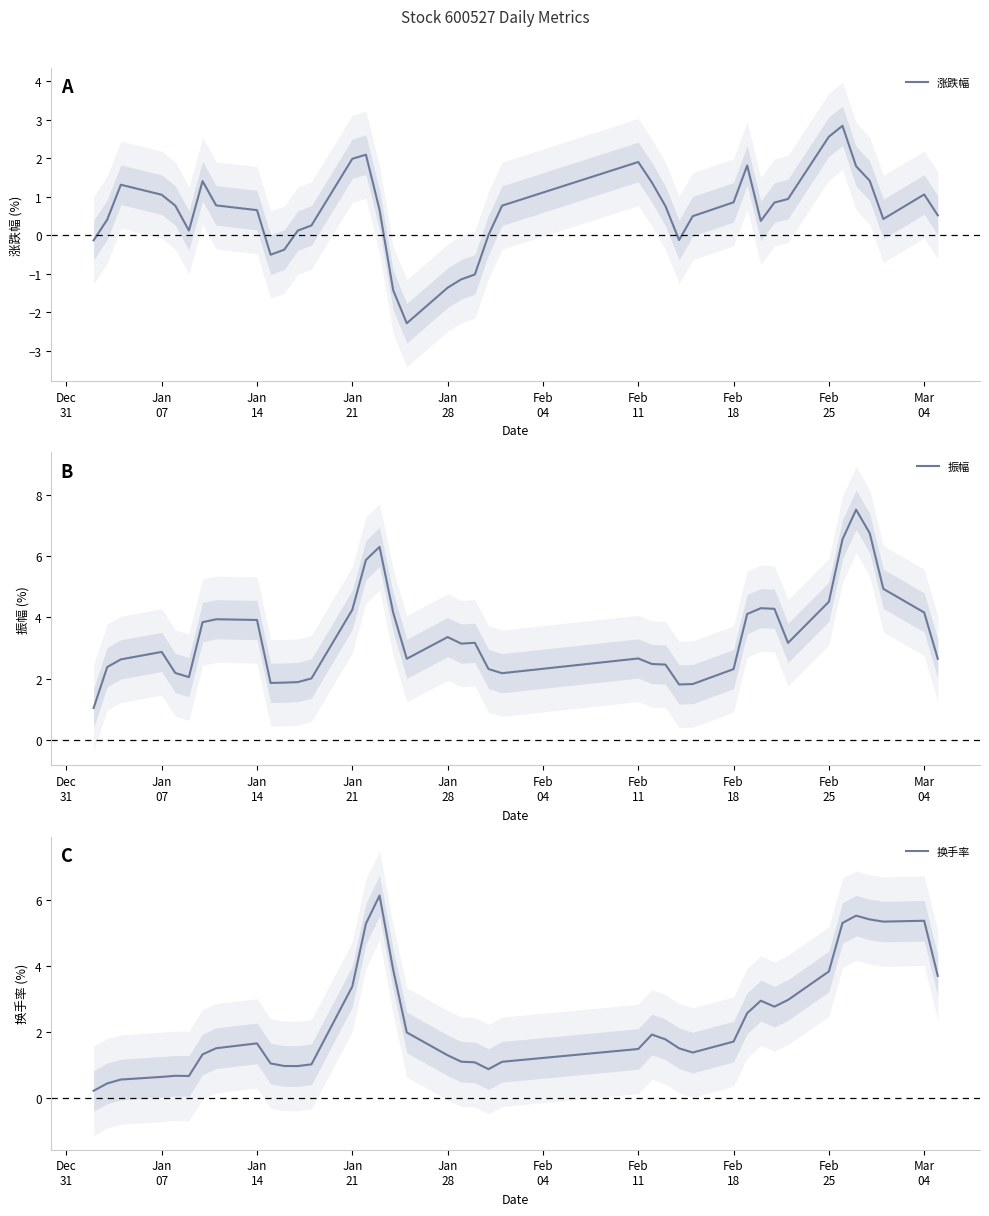

List the series in order of their peak value, lowest first.

涨跌幅, 换手率, 振幅